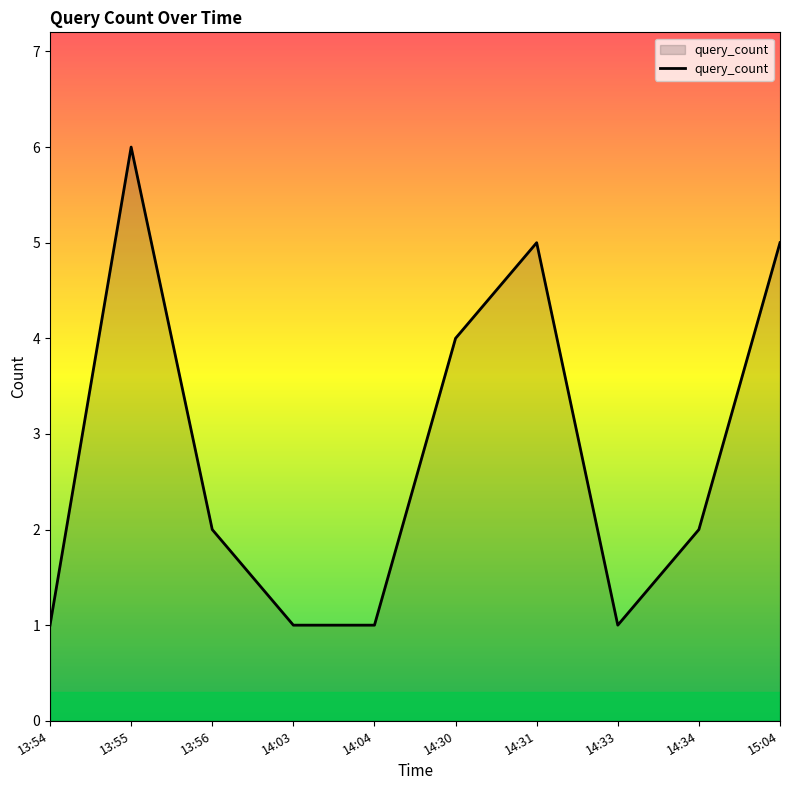

What position from the right is 13:54?

10